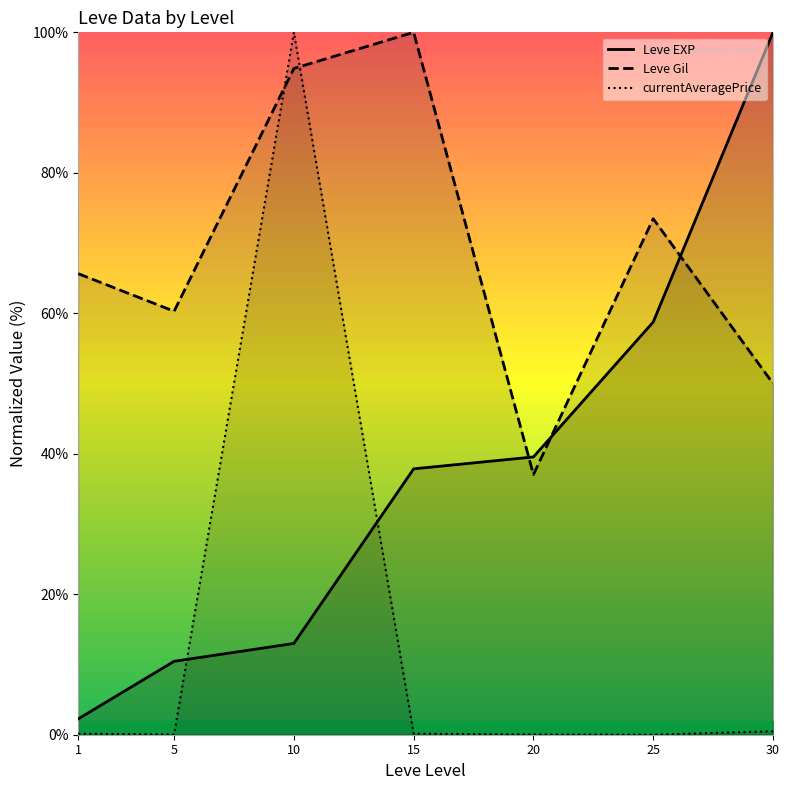

At 10, list the series in order from smallest to largest.

Leve EXP, Leve Gil, currentAveragePrice